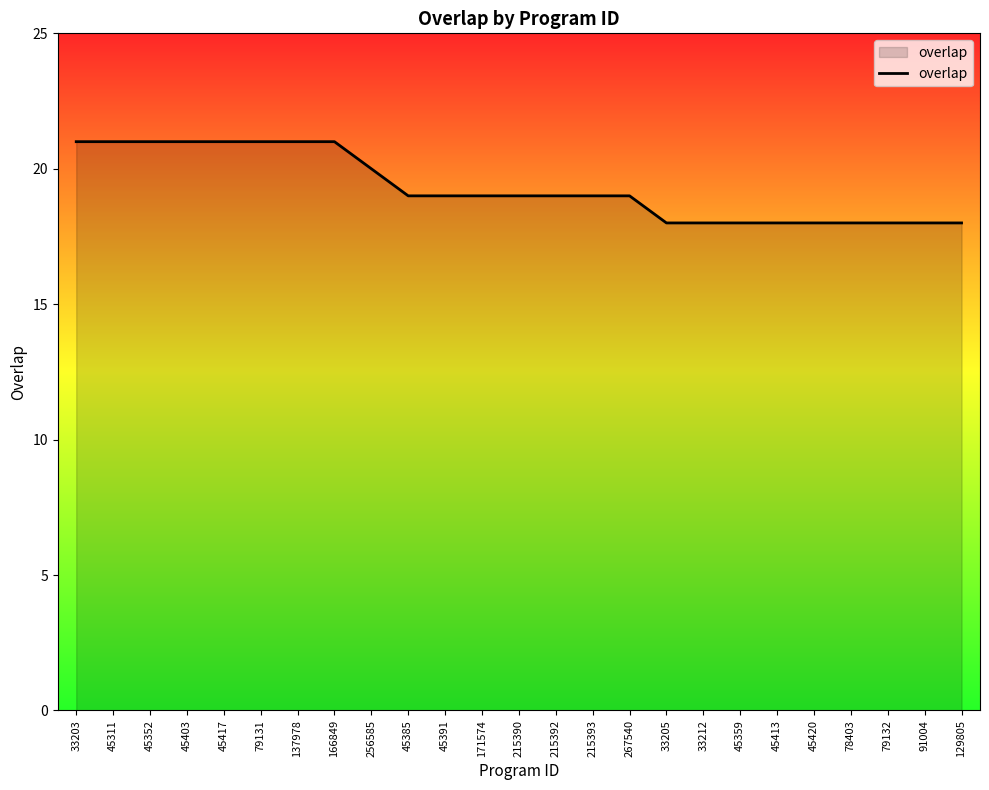

What is the ratio of the value at 33203 to the value at 215392?

1.1